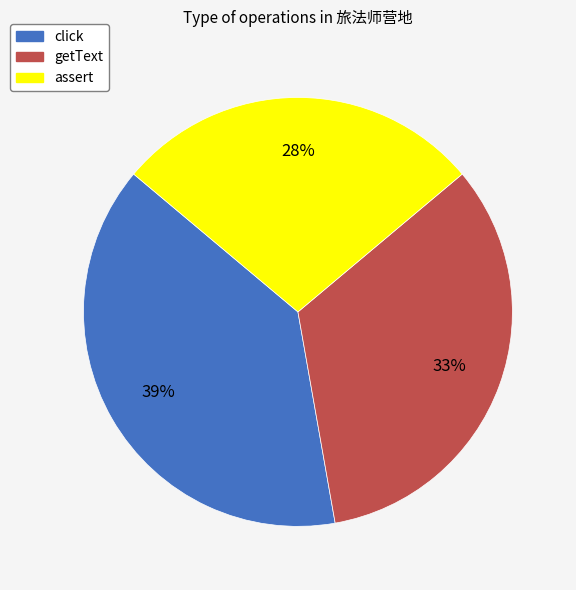

How many segments does this pie chart have?

3